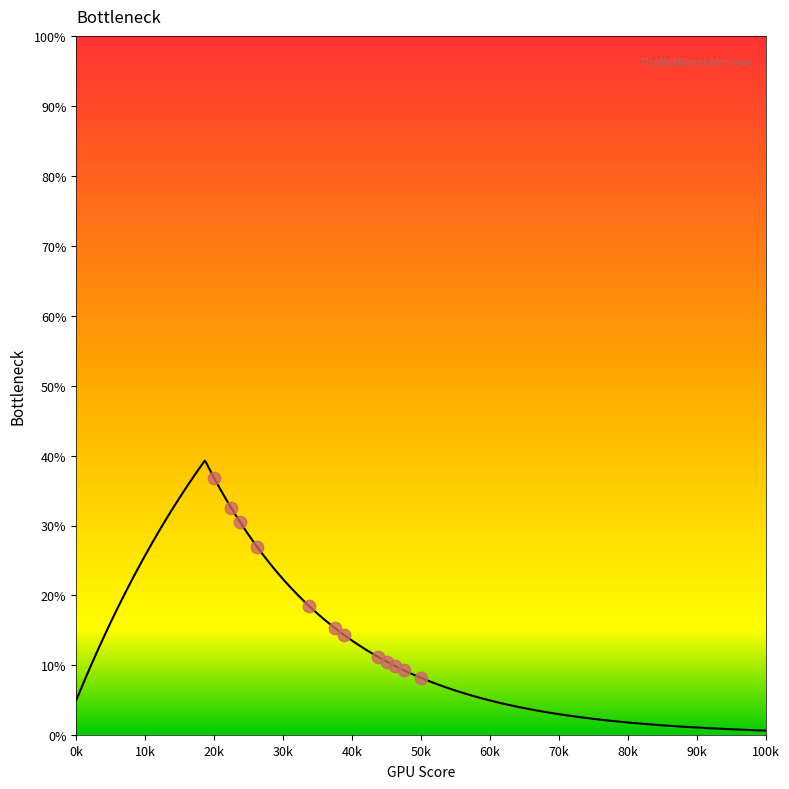

Between 23 and 21, which is larger?

21